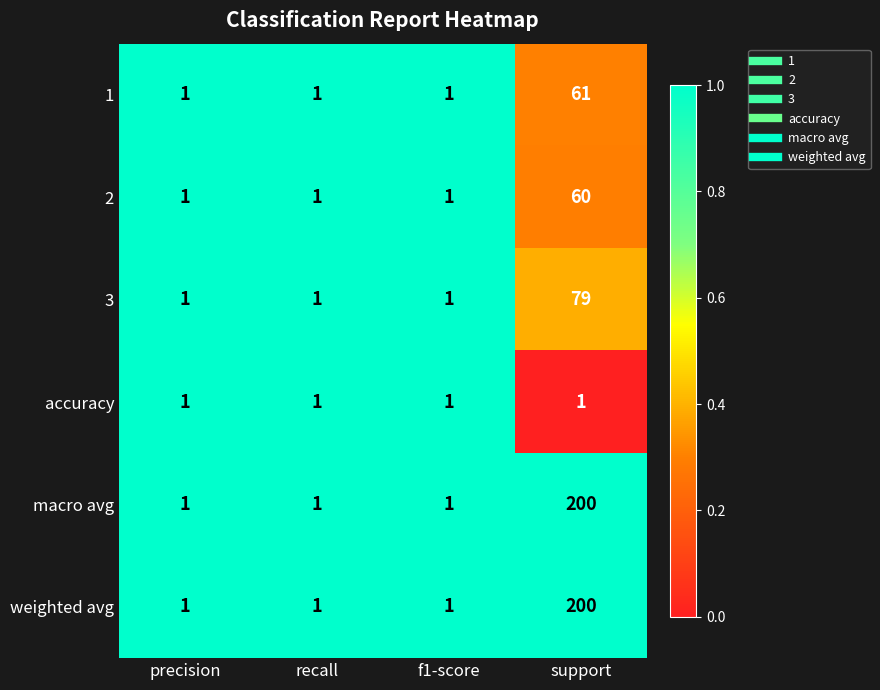

How many 2 values are between 1 and 60?

4